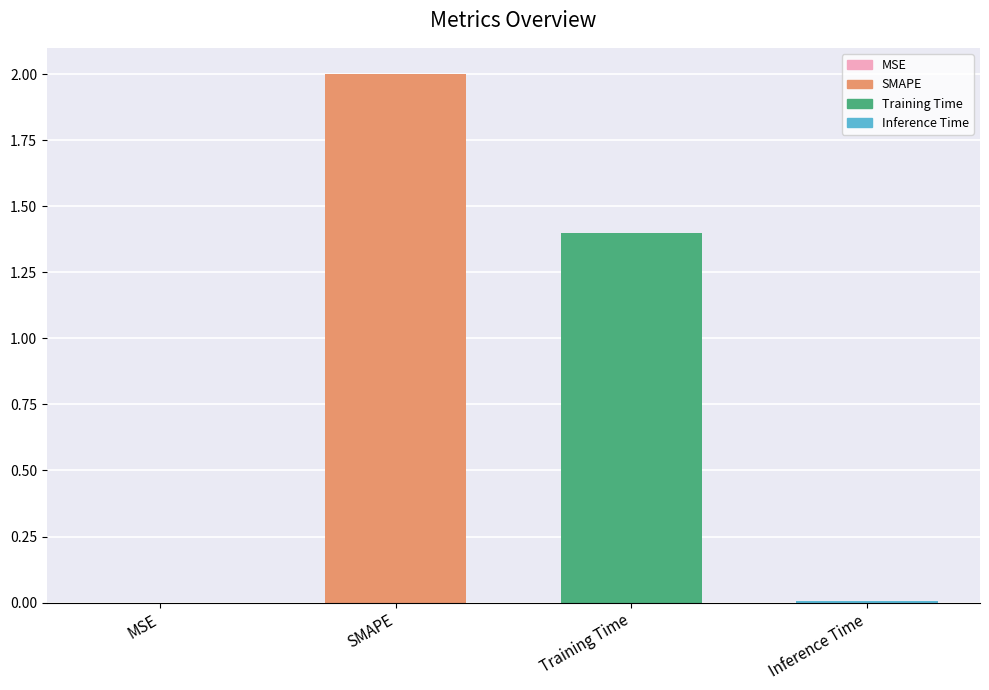

Which category has the highest value across all series?

SMAPE